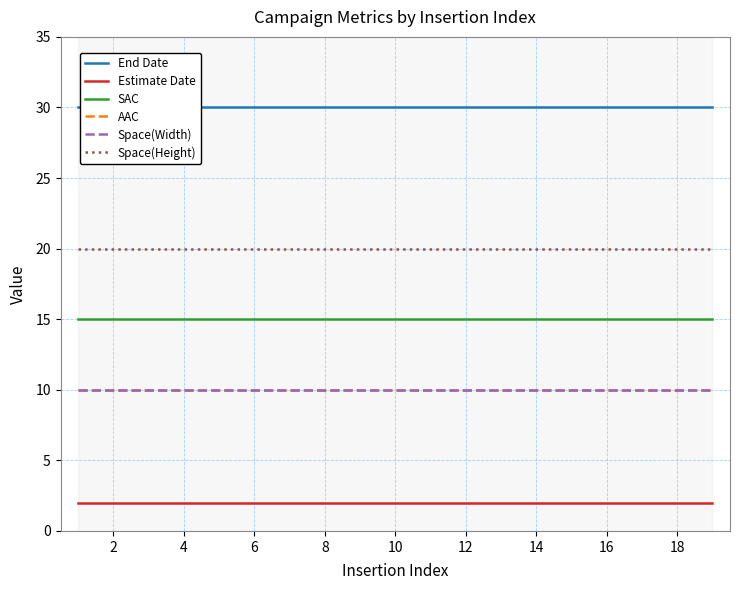

What is the approximate value of SAC at 2?

15